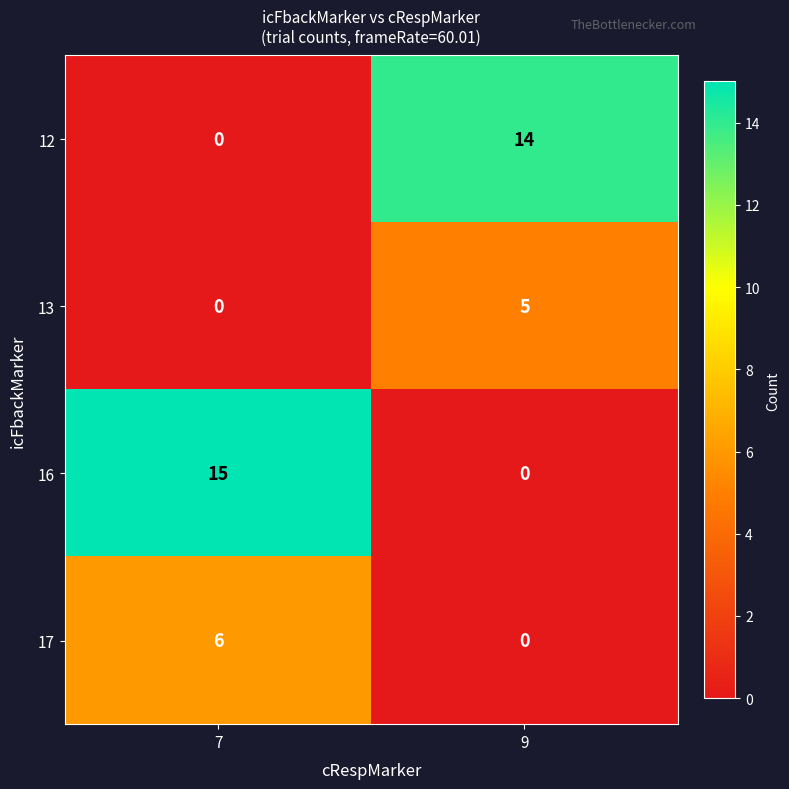

Which series changed the most between 7 and 9?

16